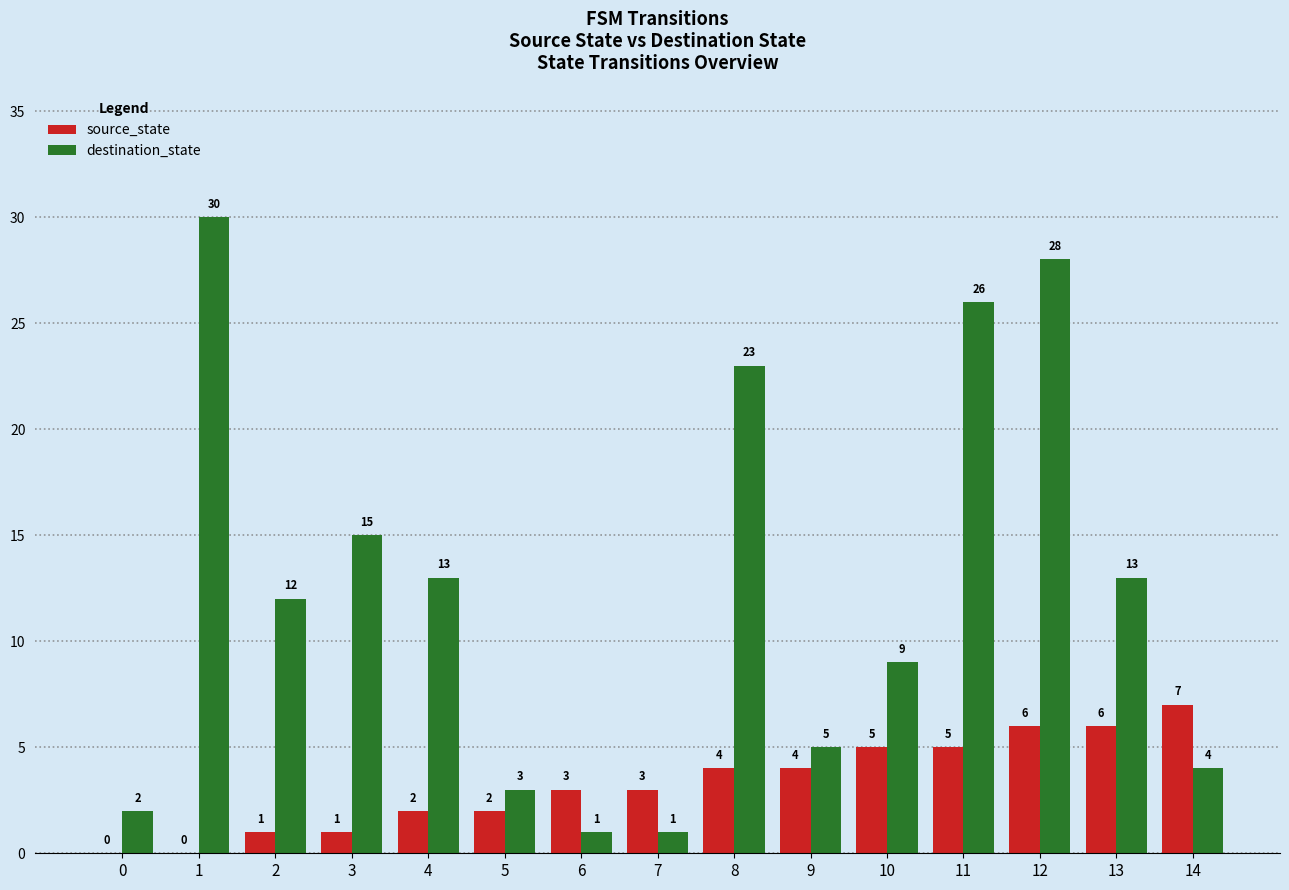

The value of destination_state at 14 is 4. True or false?

True